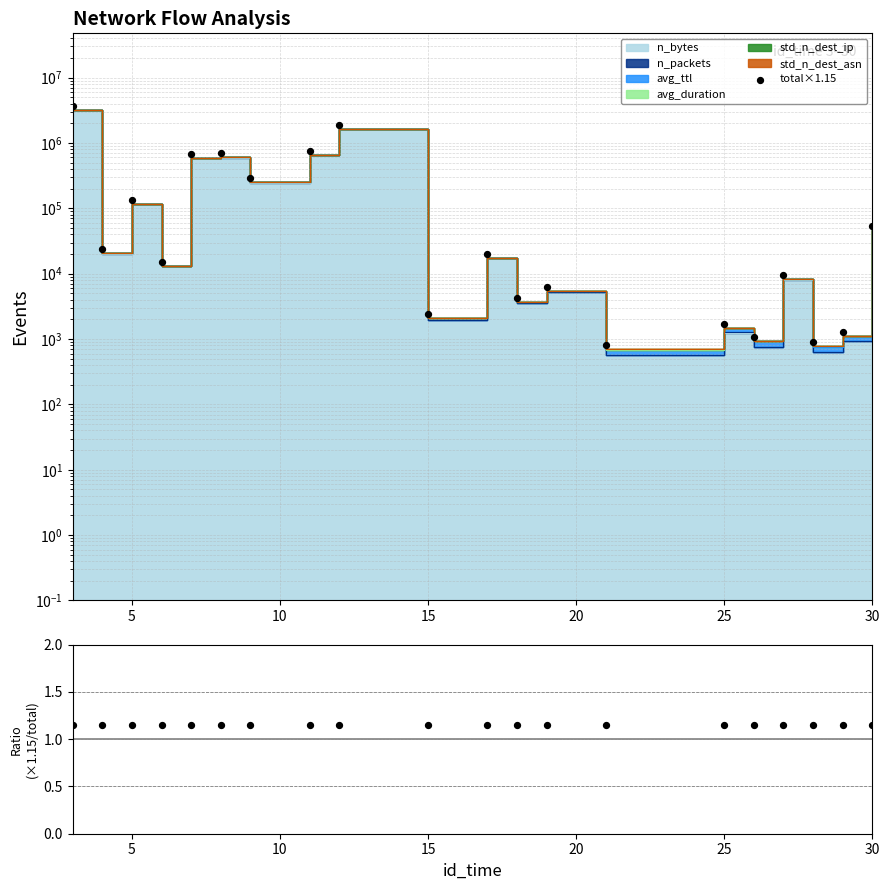

Which series contains the highest Y value?

total×1.15